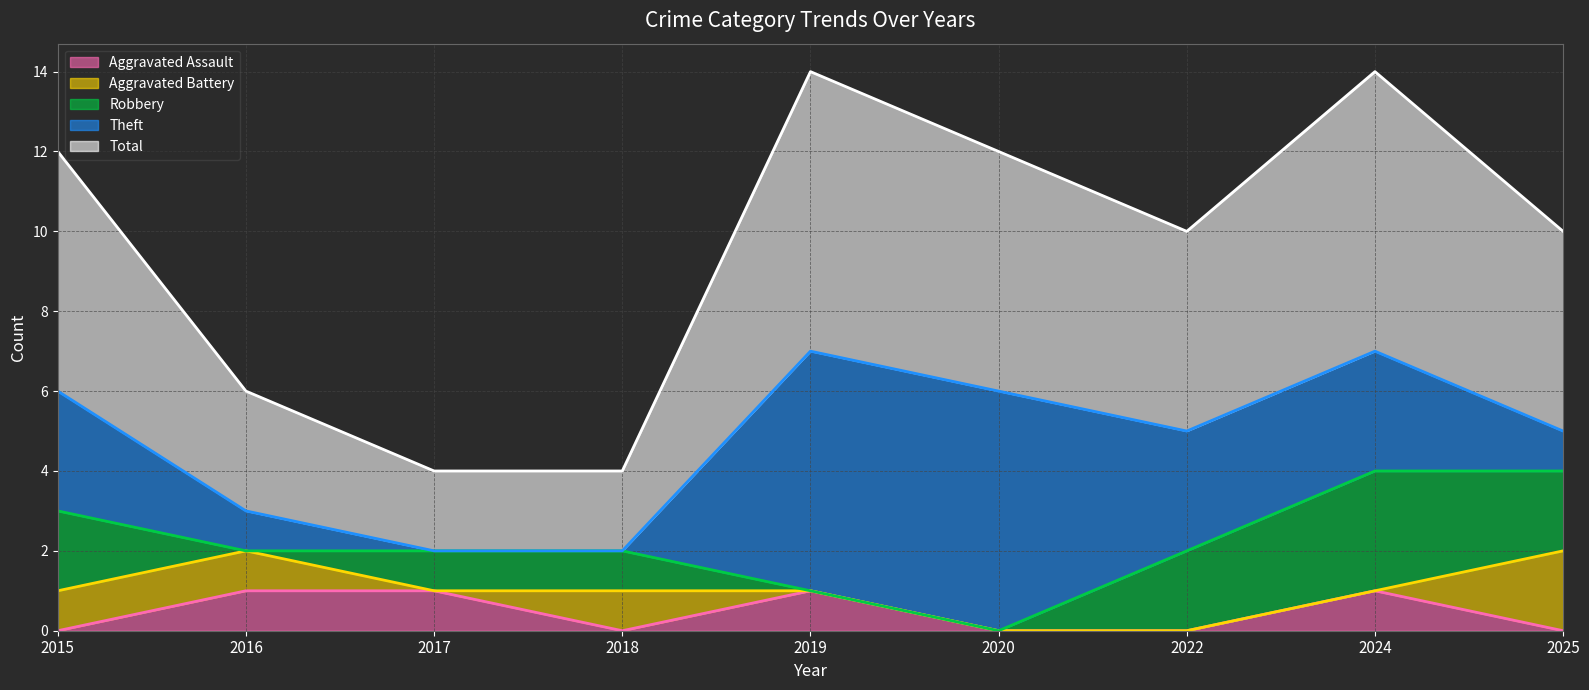

Is it true that Aggravated Assault equals 1 at 2016?

True